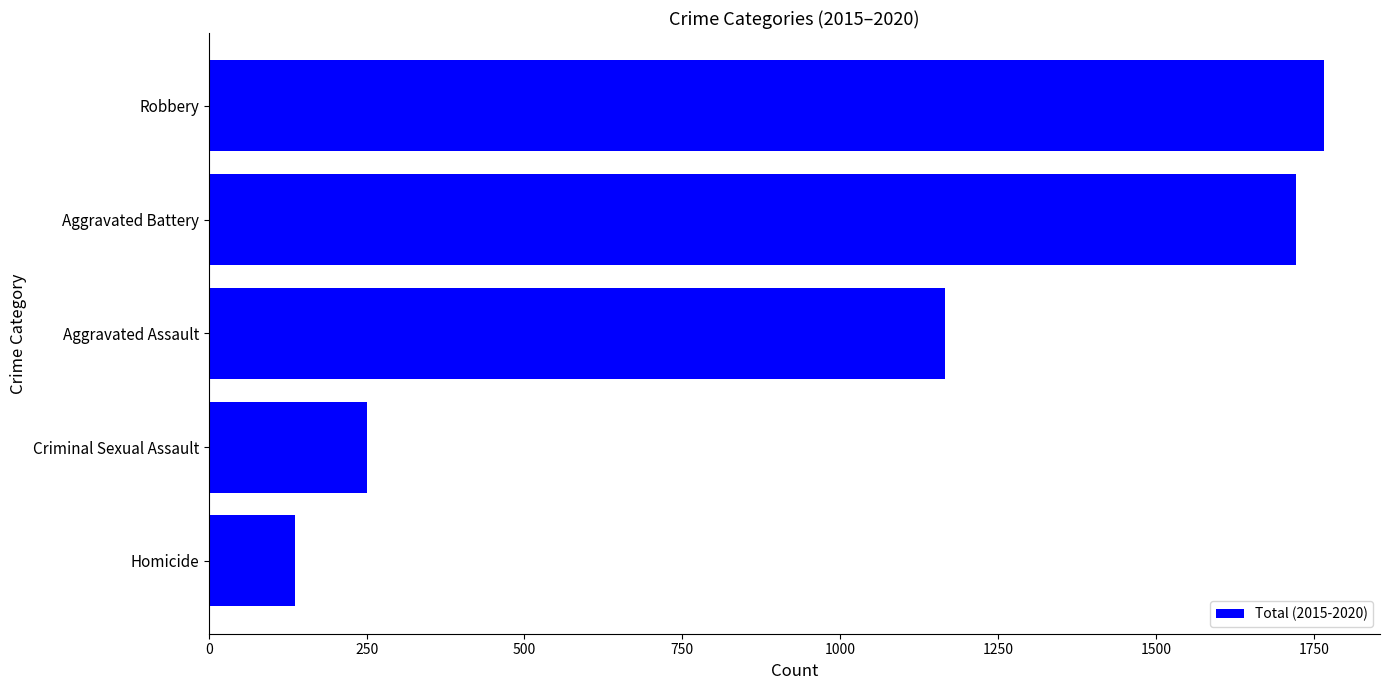

What is the maximum value shown in the chart?

1766